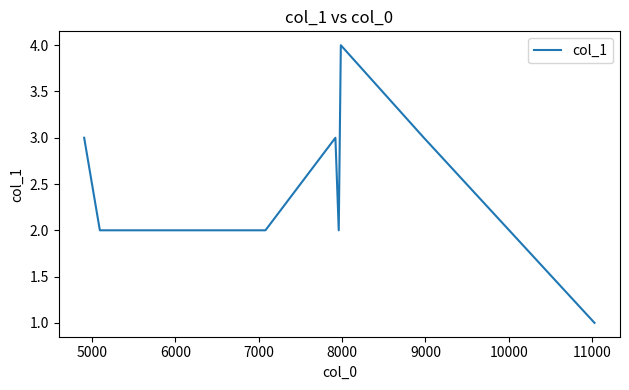

What is the greatest value displayed?

4